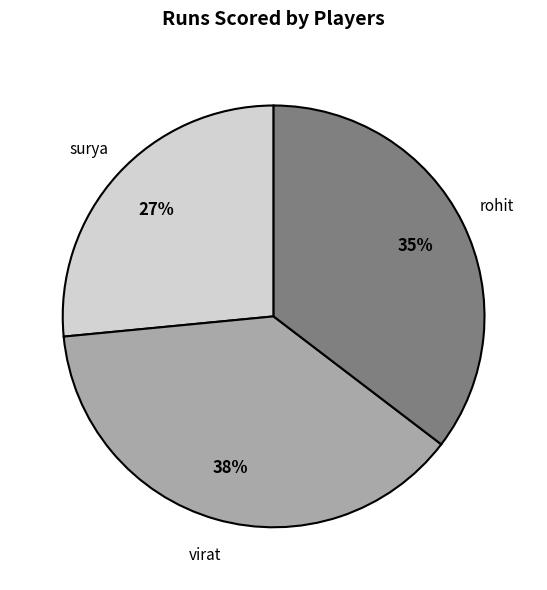

Count the number of slices in the pie.

3